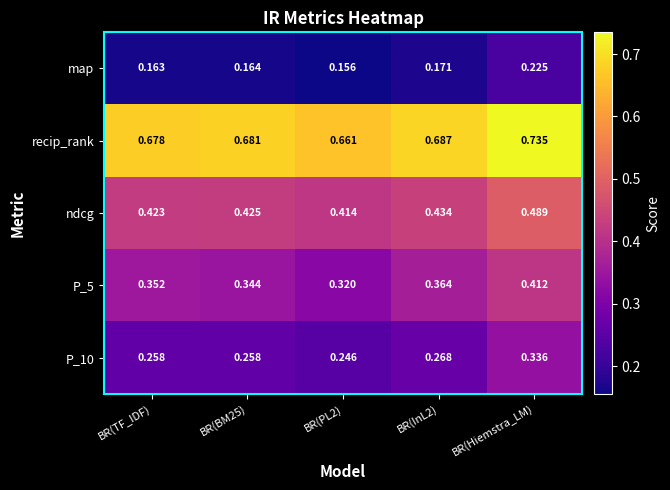

Which category has the highest value across all series?

BR(Hiemstra_LM)